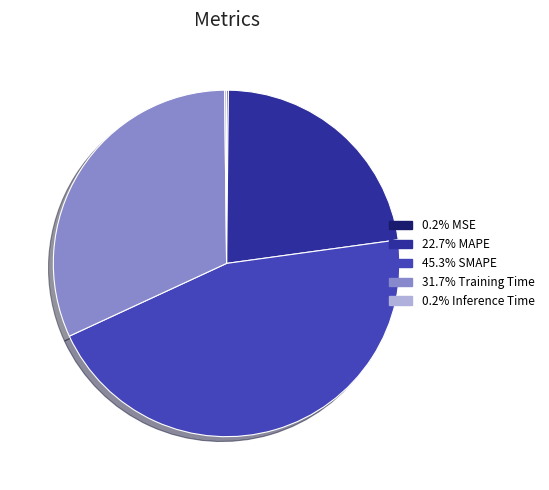

Is there any slice that represents more than half of the pie?

No